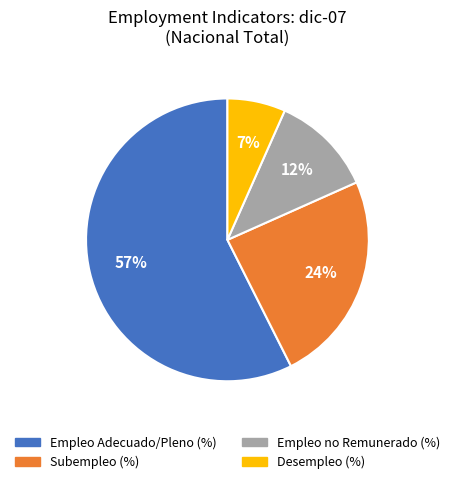

What is the majority slice?

Empleo Adecuado/Pleno (%)